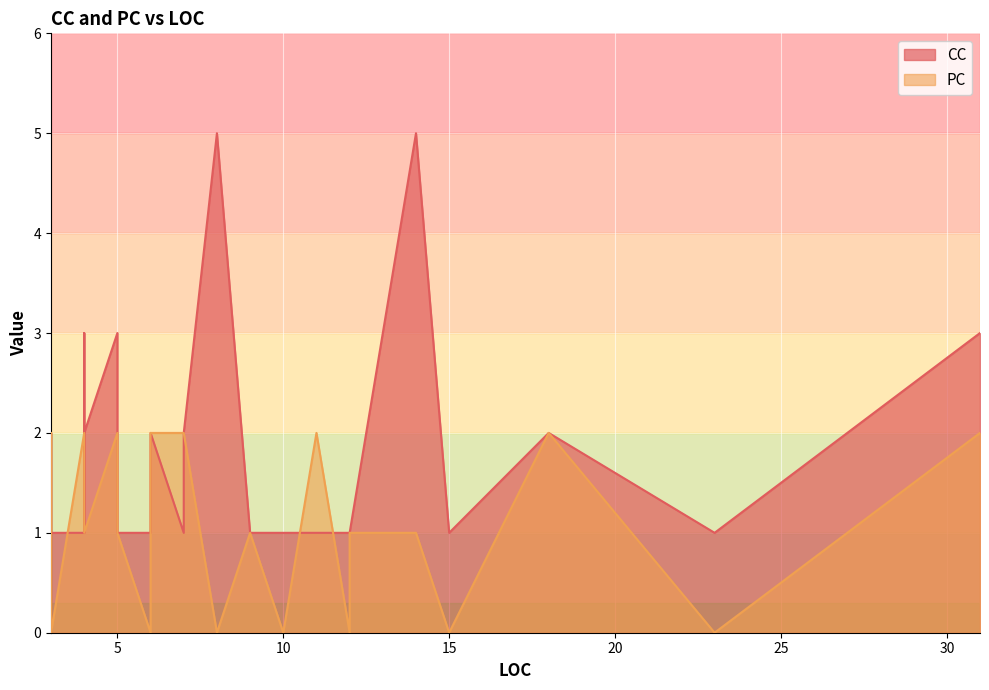

True or false: CC has more than 1 interior local peaks.

True